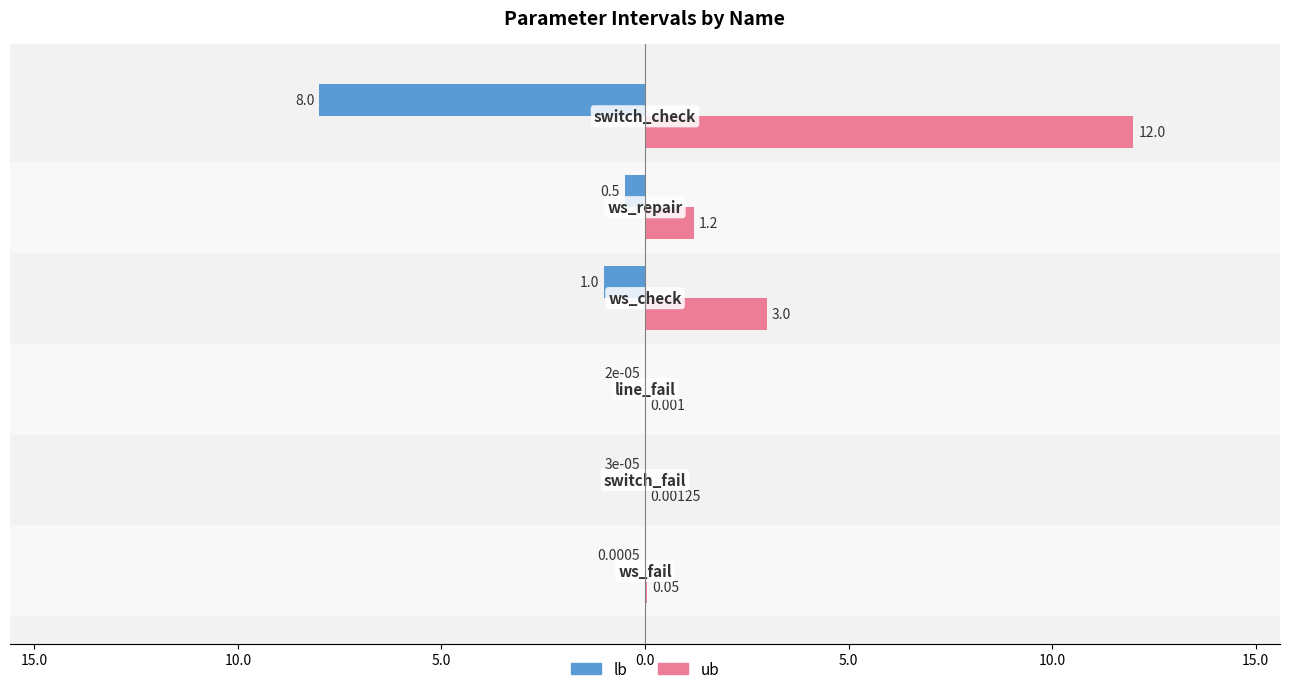

What are all the series names shown in the legend?

lb, ub